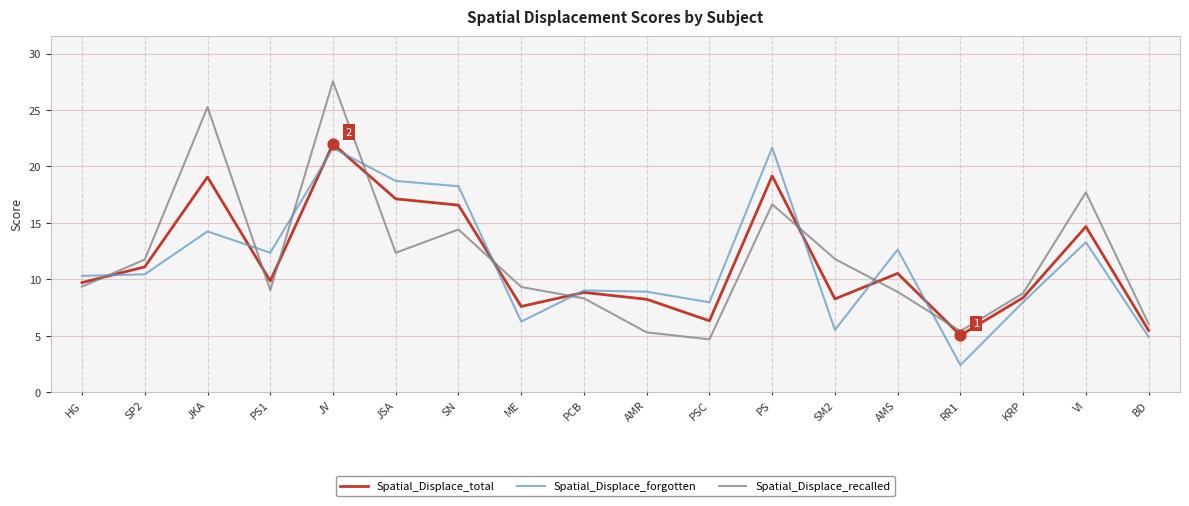

Which series changed the most between SN and RR1?

Spatial_Displace_forgotten